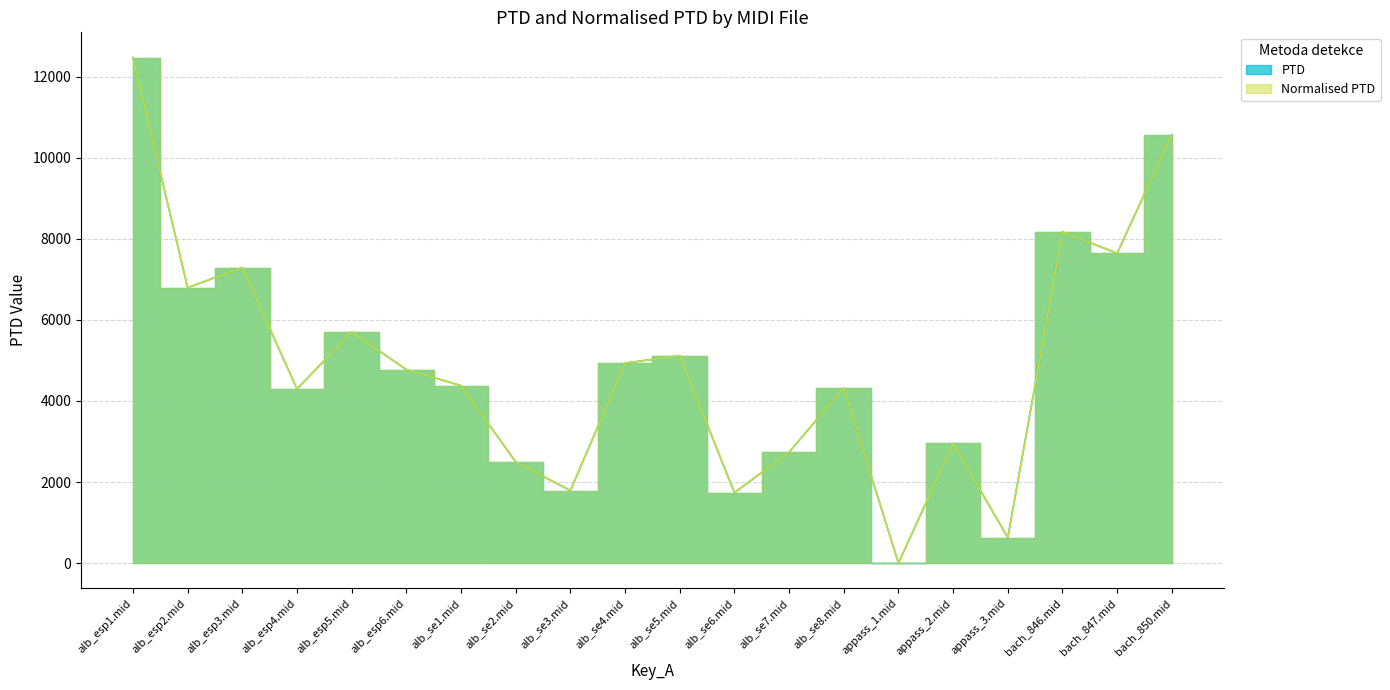

Approximately how many times larger is the value at alb_esp6.mid compared to bach_850.mid?

0.5